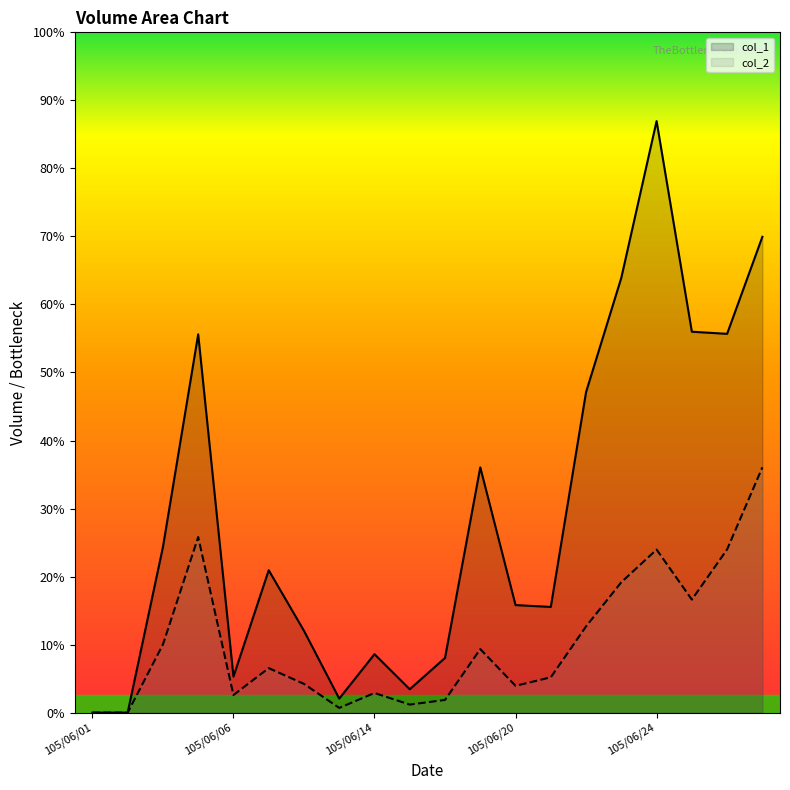

Rank the series by their maximum value, from highest to lowest.

col_1, col_2